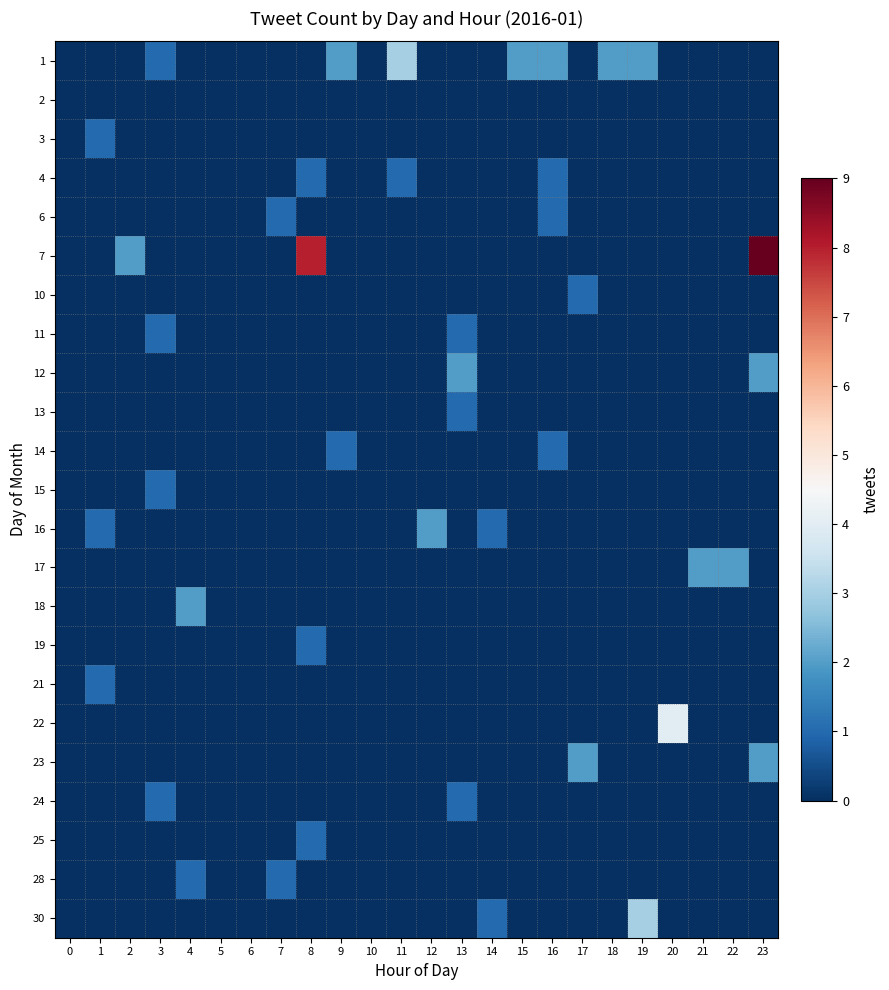

What is the greatest value displayed?

9